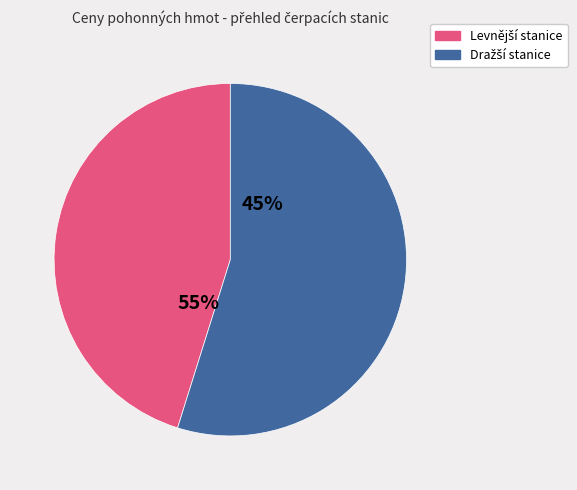

The TankONO slice represents 23% of the pie. True or false?

False